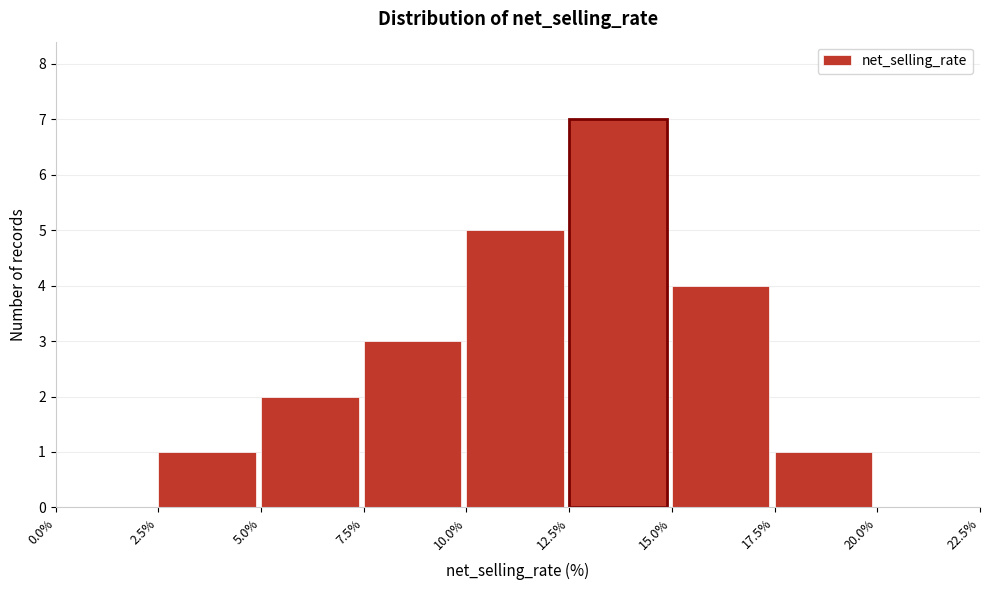

Which range on the x-axis has the tallest bar?

12.5% to 15.0%